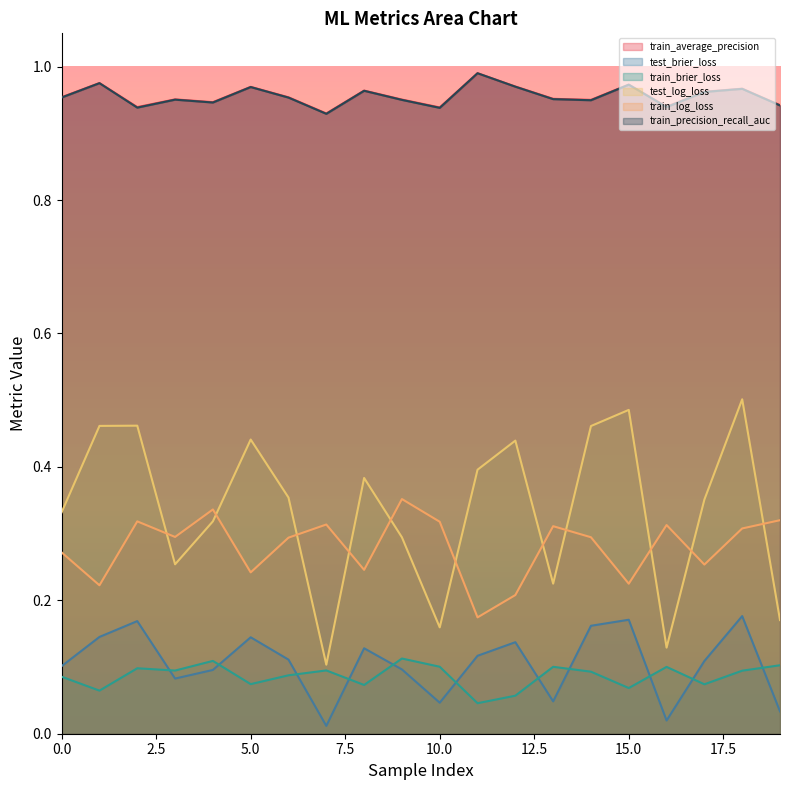

What is the approximate value of train_brier_loss at 1?

0.1